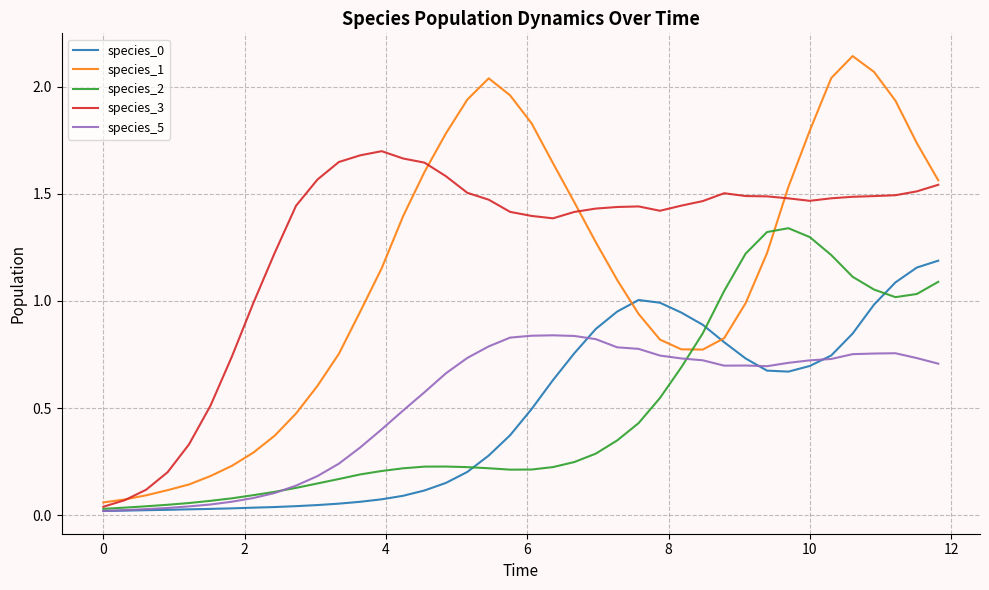

Which series has the largest total across all categories?

species_3